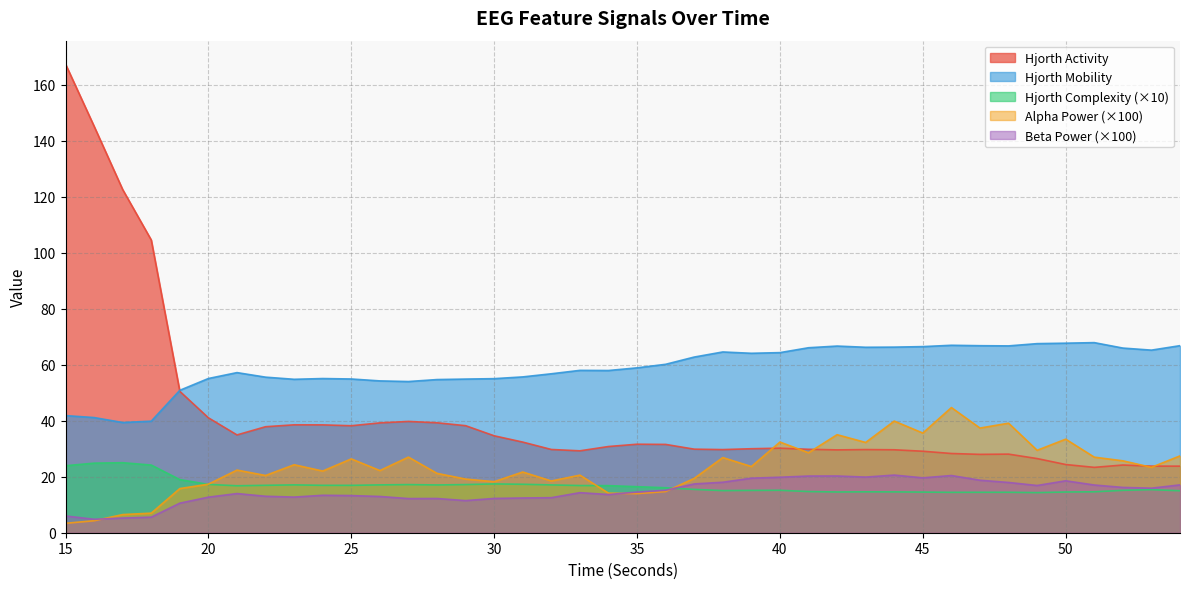

In hjorthActivity_EEG, how many points are higher than both neighbors (excluding endpoints)?

7